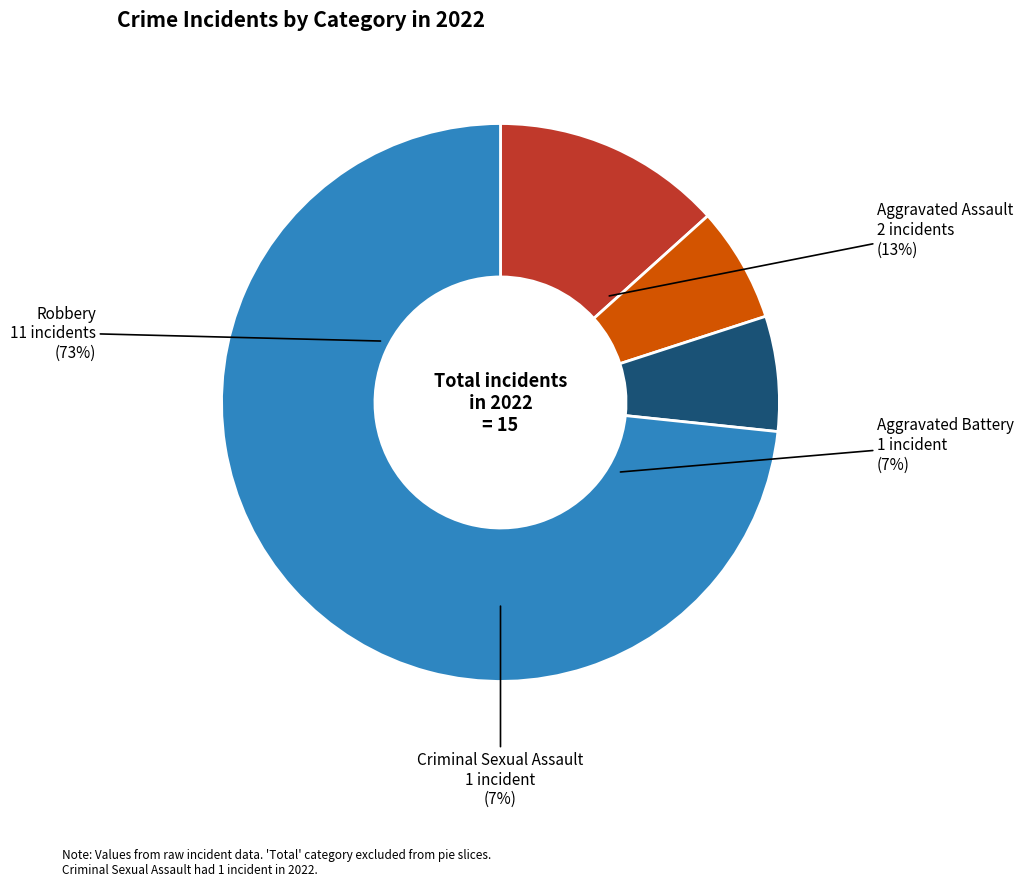

Is Robbery the majority of the pie?

Yes